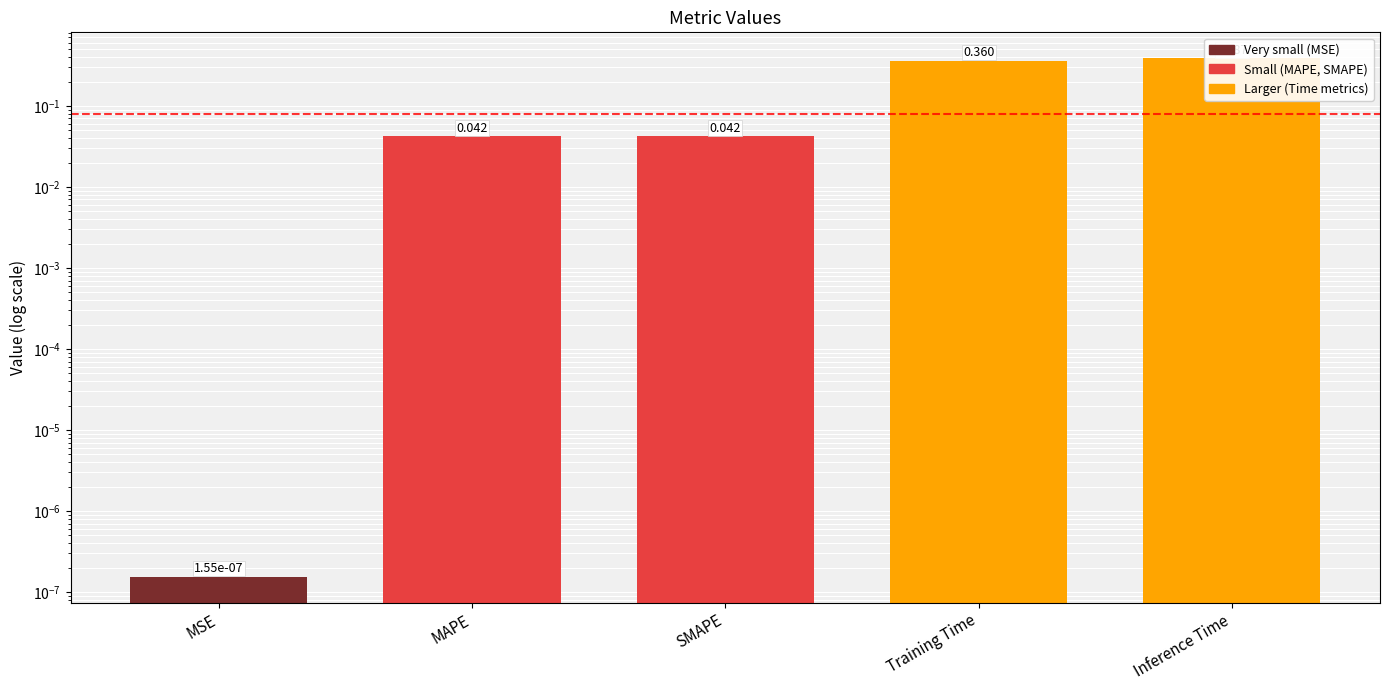

What is the label of the 3rd bar from the right?

SMAPE